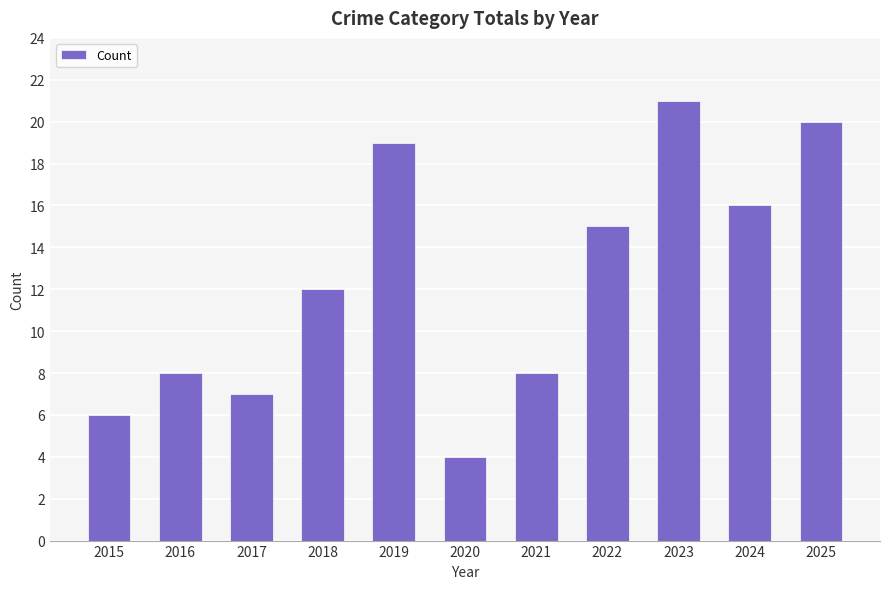

Reading left to right, transcribe all the data shown in this chart.

2015=6	2016=8	2017=7	2018=12	2019=19	2020=4	2021=8	2022=15	2023=21	2024=16	2025=20